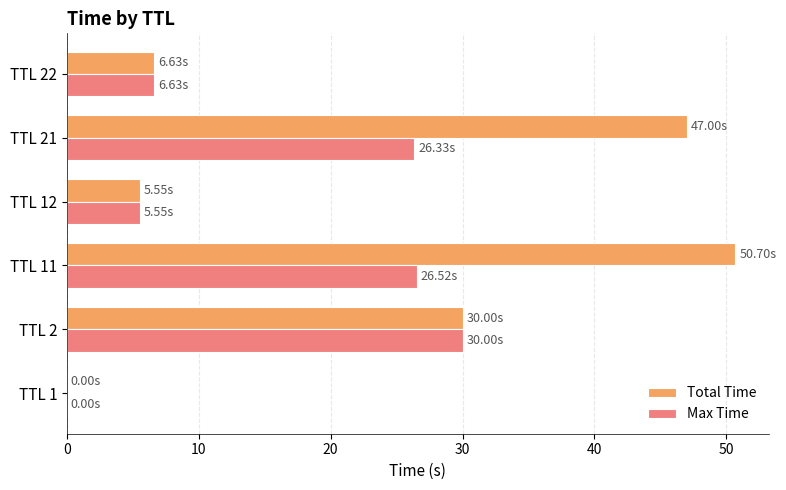

What is the maximum value for Total Time?

50.7